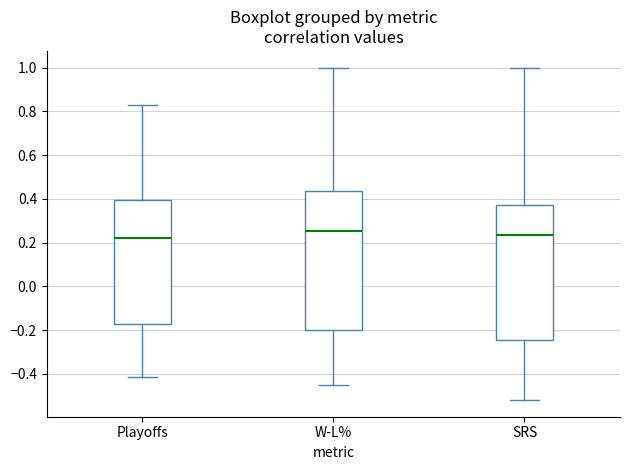

Reading left to right, transcribe this box plot: for each box, give where its median line is, the range the box spans, and where its two whiskers end, as read against the y-axis. The values are not printed on the chart, so give them approximately, as read against the axis.

Playoffs: median 0.22, box -0.18 to 0.40, whiskers -0.42 to 0.84
W-L%: median 0.26, box -0.20 to 0.44, whiskers -0.46 to 1.00
SRS: median 0.24, box -0.24 to 0.38, whiskers -0.52 to 1.00